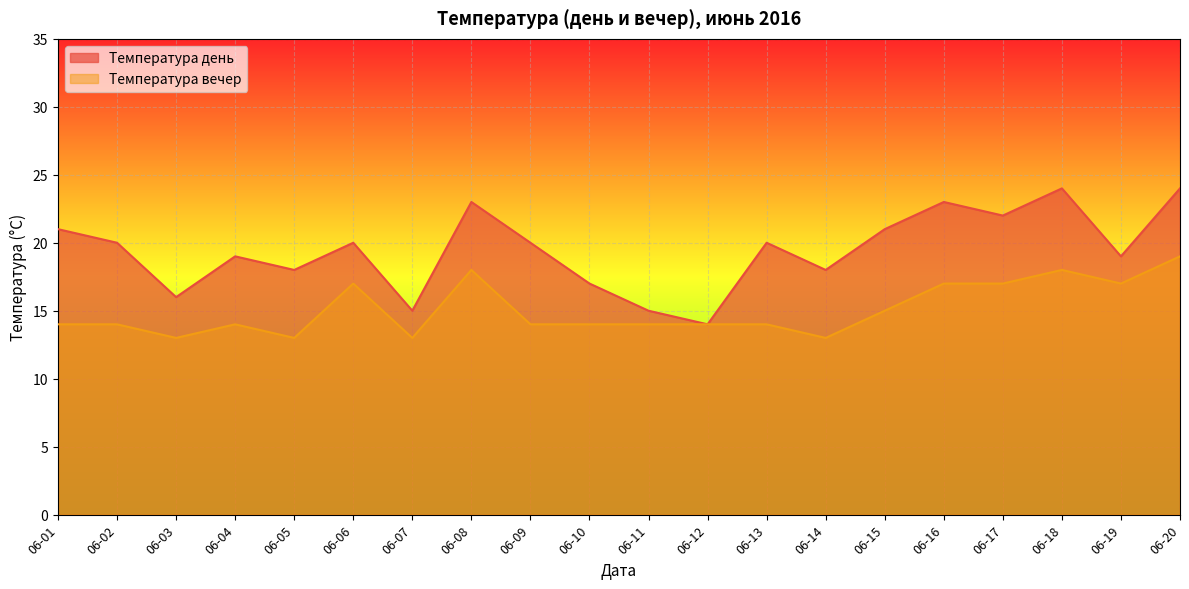

The value of Температура день at 06-14 is 18. True or false?

True